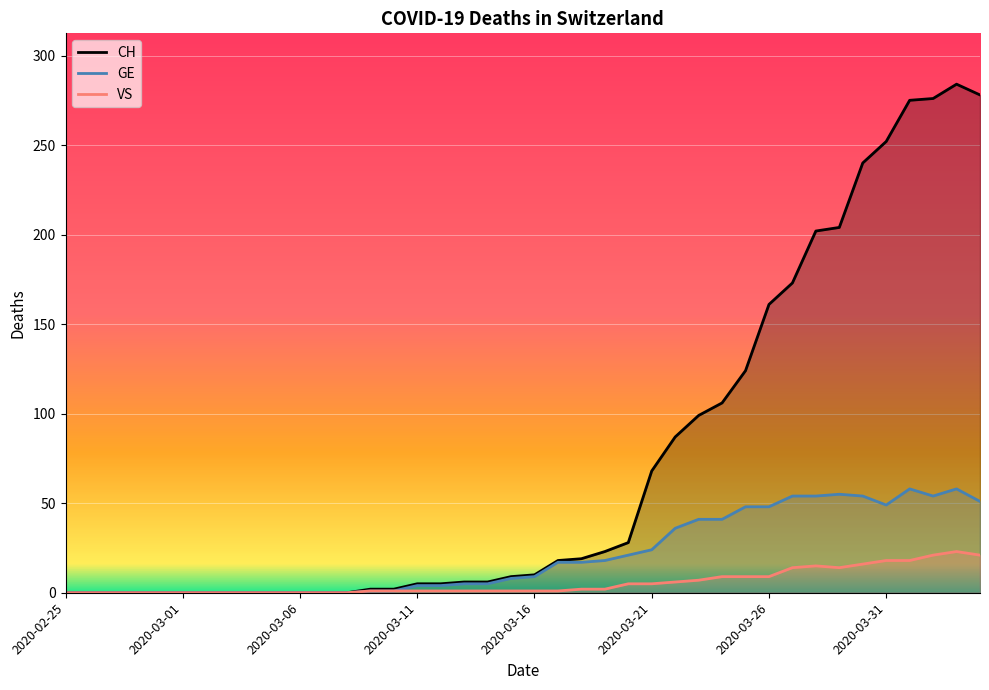

What are all the series names shown in the legend?

CH, GE, VS